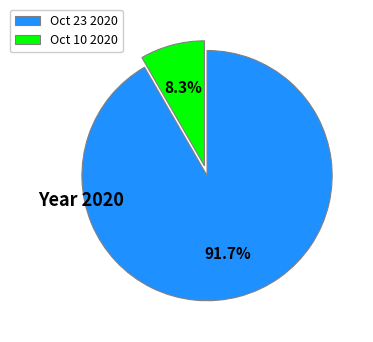

Does any single category account for the majority?

Yes